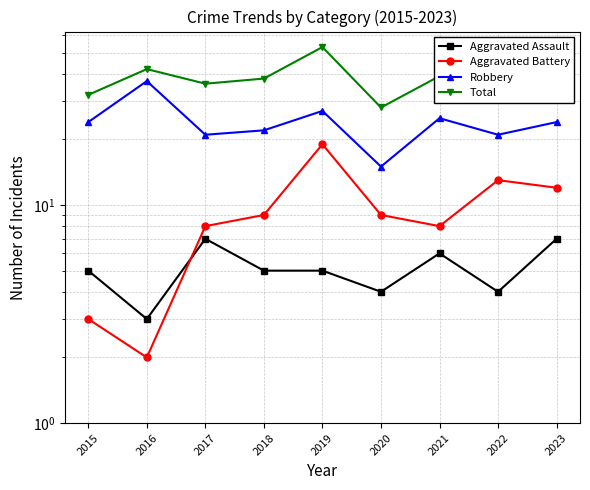

Rank the categories by Aggravated Assault value from highest to lowest.

2017, 2023, 2021, 2015, 2018, 2019, 2020, 2022, 2016